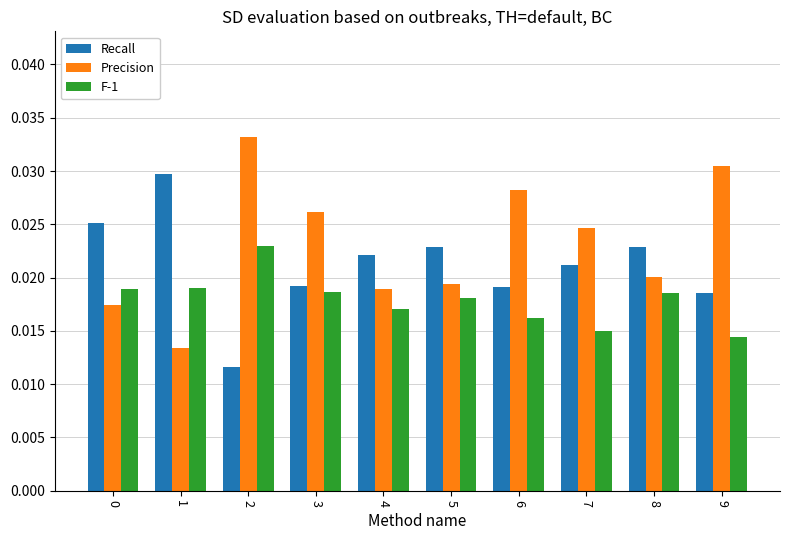

Count the Precision values in the range 0 to 1.

10